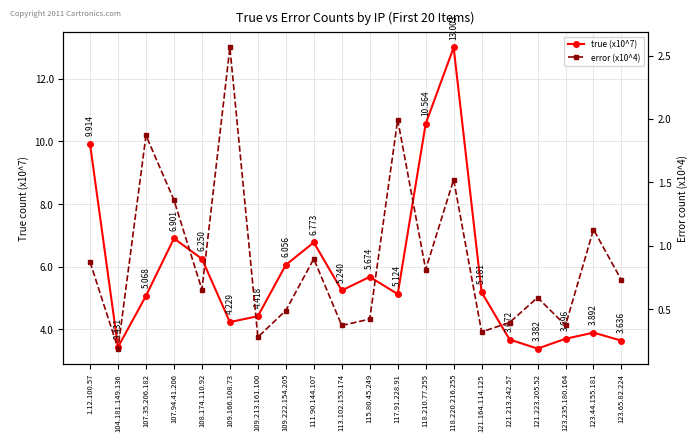

Which series has the largest range (max minus min)?

true (x10^7)